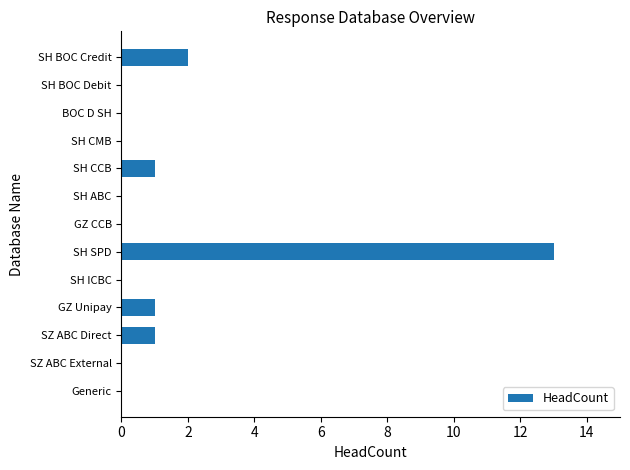

Is it true that the value at Generic is 0?

True